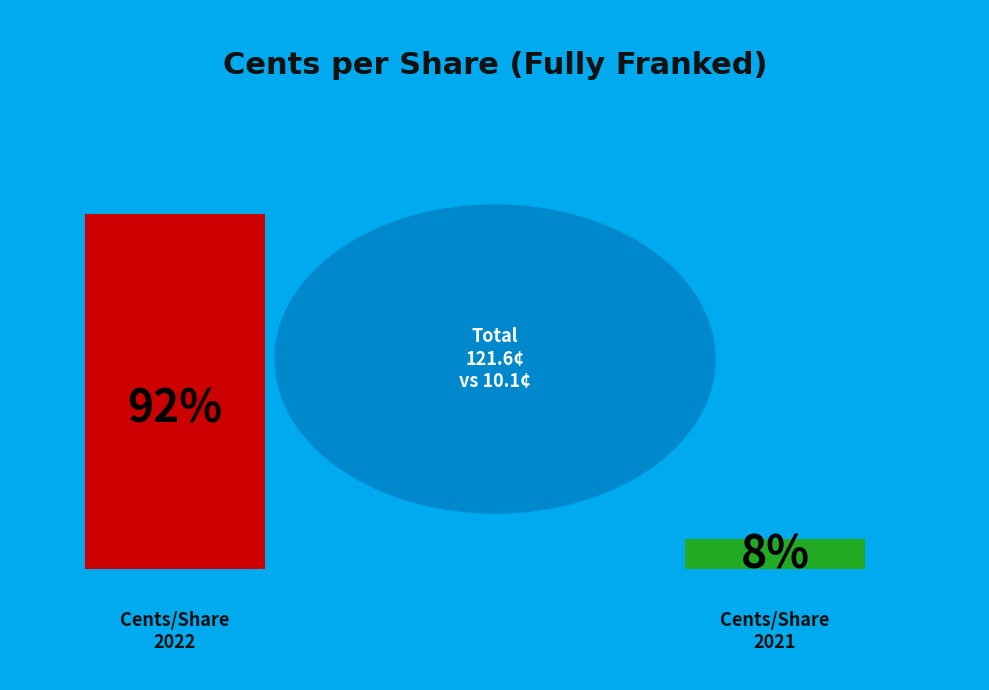

True or false: Cents per share (fully franked) 2022 accounts for 92% of the total.

True